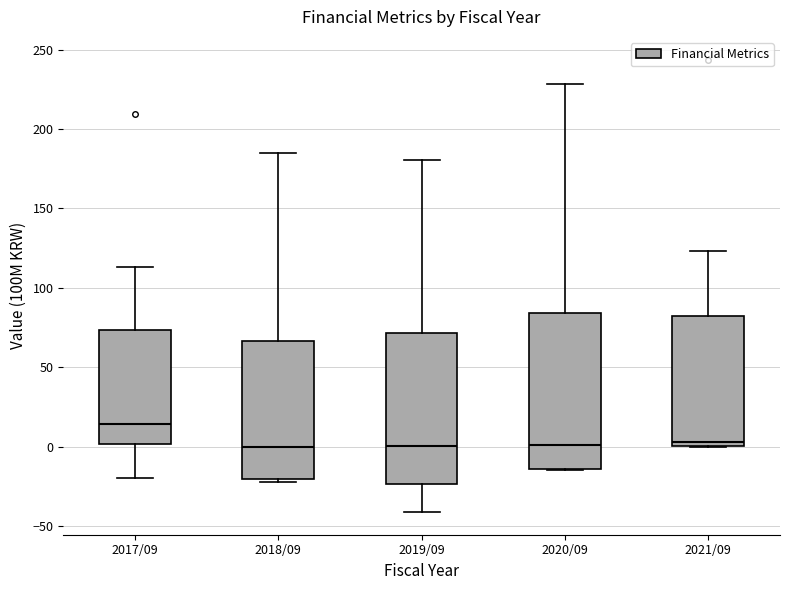

Reading left to right, read every box against the y-axis: the position of its median line, the range the box covers, and the ends of its whiskers. The values are not printed on the chart, so give them approximately, as read against the axis.

2017/09: median 15, box 0 to 75, whiskers -20 to 115
2018/09: median 0, box -20 to 65, whiskers -20 (just below the box's lower edge) to 185
2019/09: median 0, box -25 to 70, whiskers -40 to 180
2020/09: median 0, box -15 to 85, whiskers -15 to 230
2021/09: median 5, box 0 to 80, whiskers 0 to 125